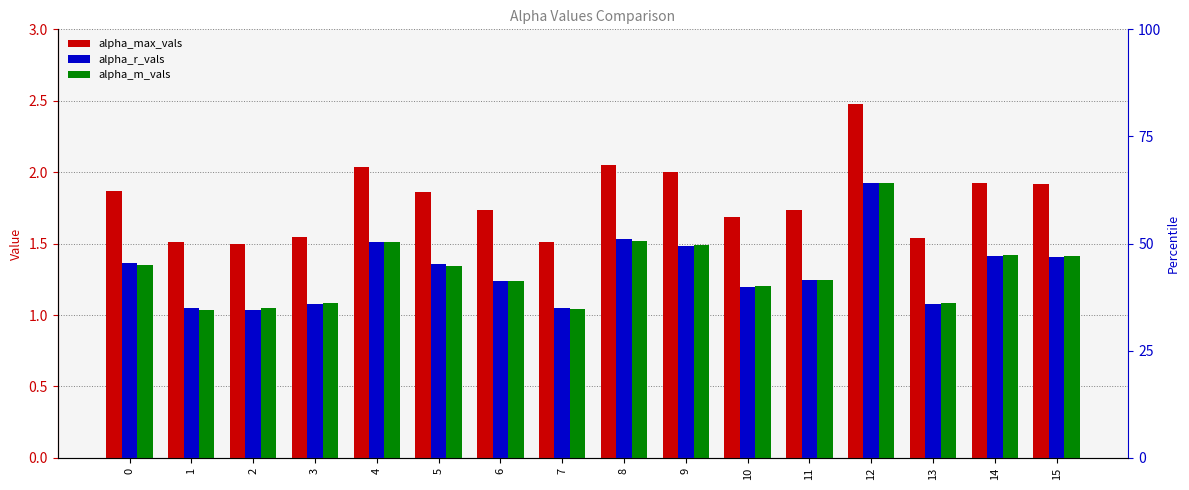

Which series changed the most between 8 and 11?

alpha_max_vals